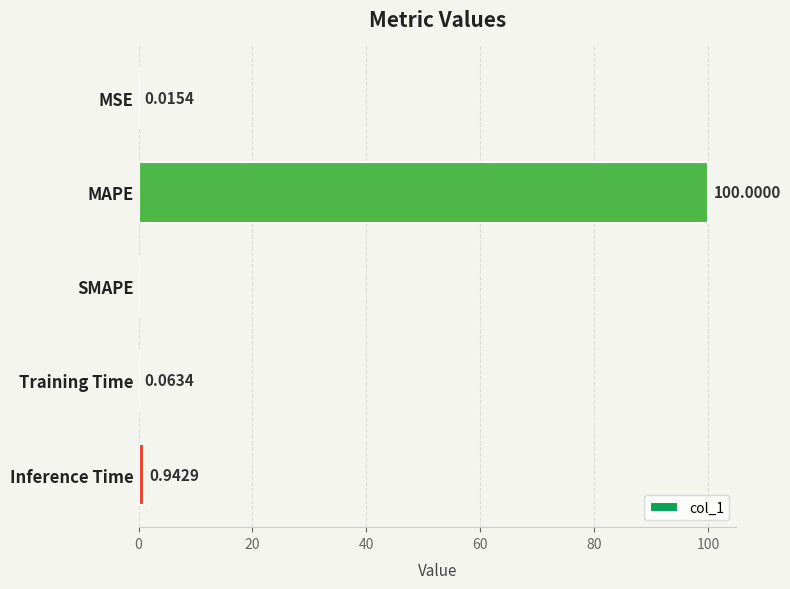

At which category does the chart reach its peak across all series?

MAPE